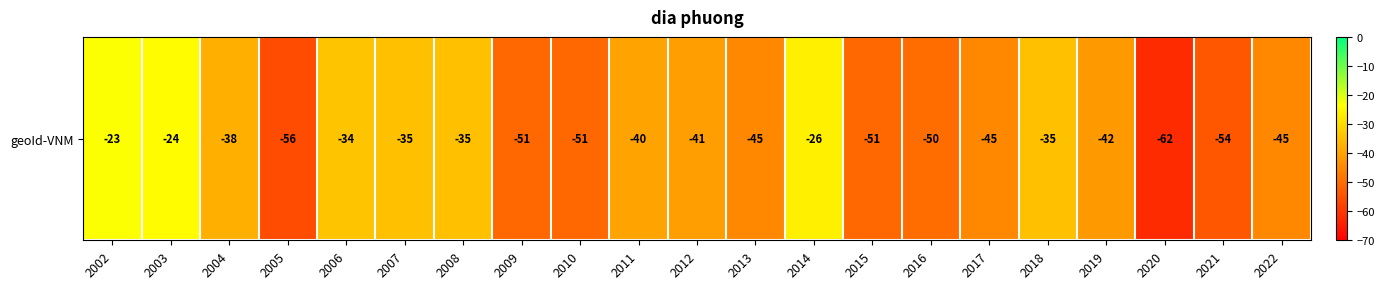

What is the approximate value at 2012?

-41